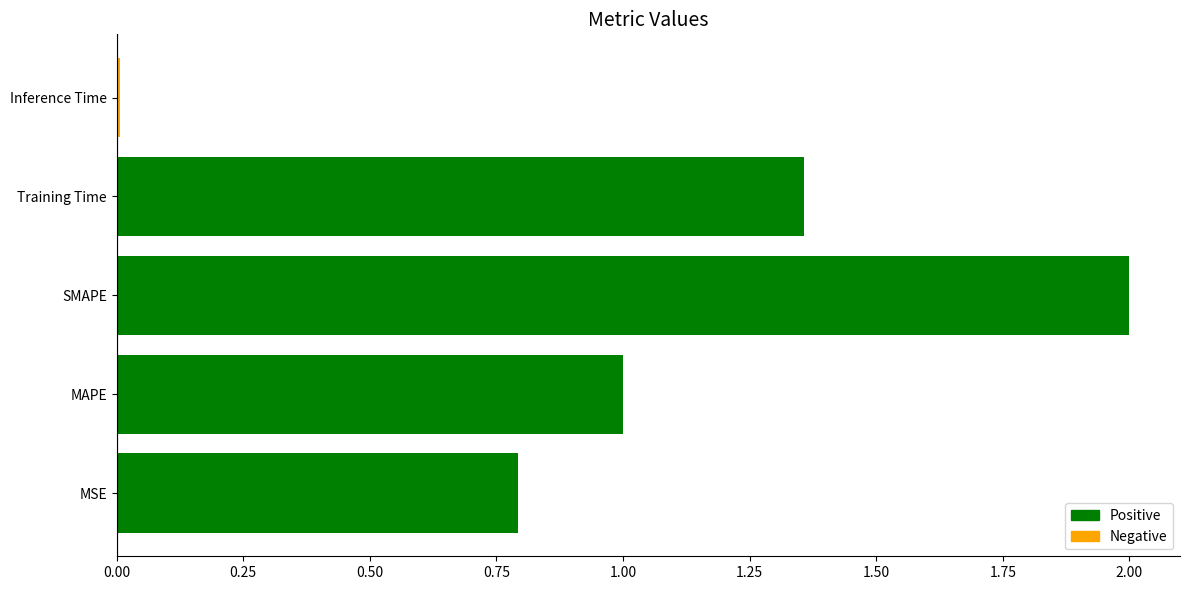

The value at MSE is 0.5. True or false?

False